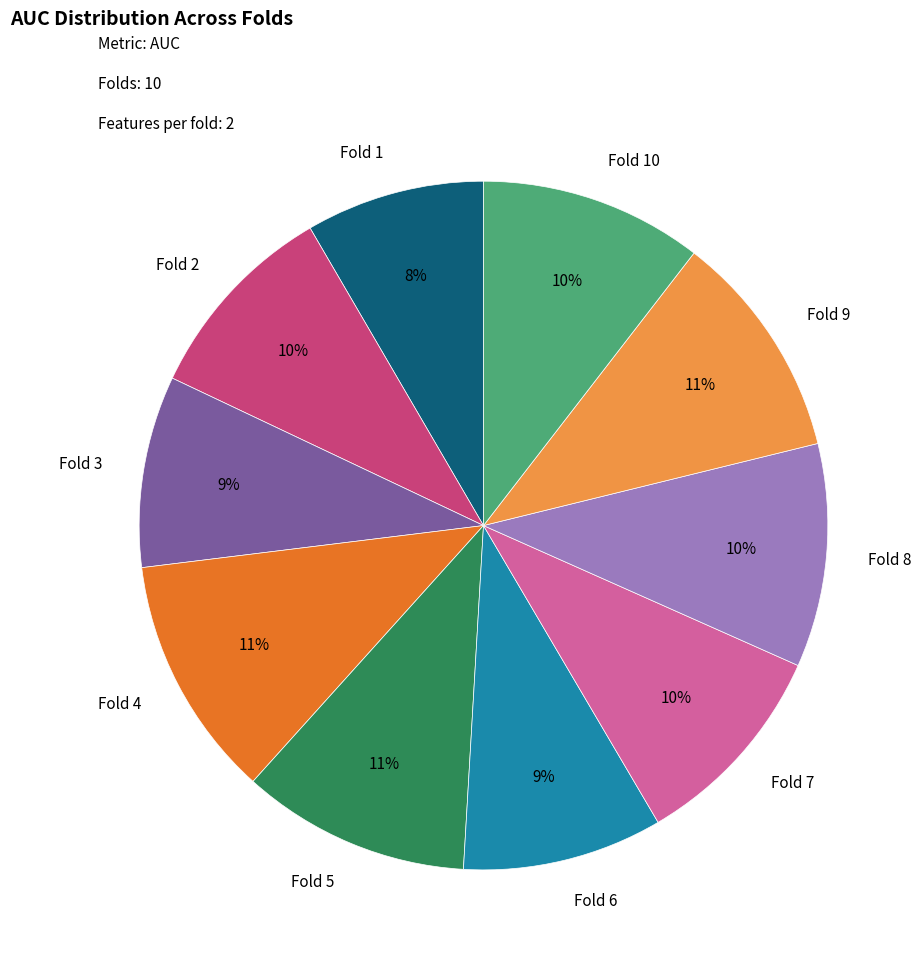

Which slice is the smallest?

Fold 1